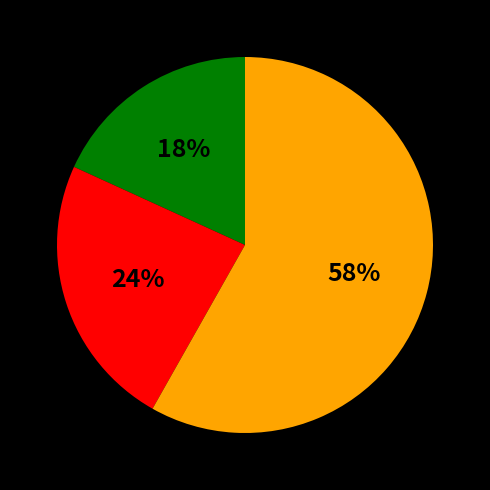

Does any single category account for the majority?

Yes